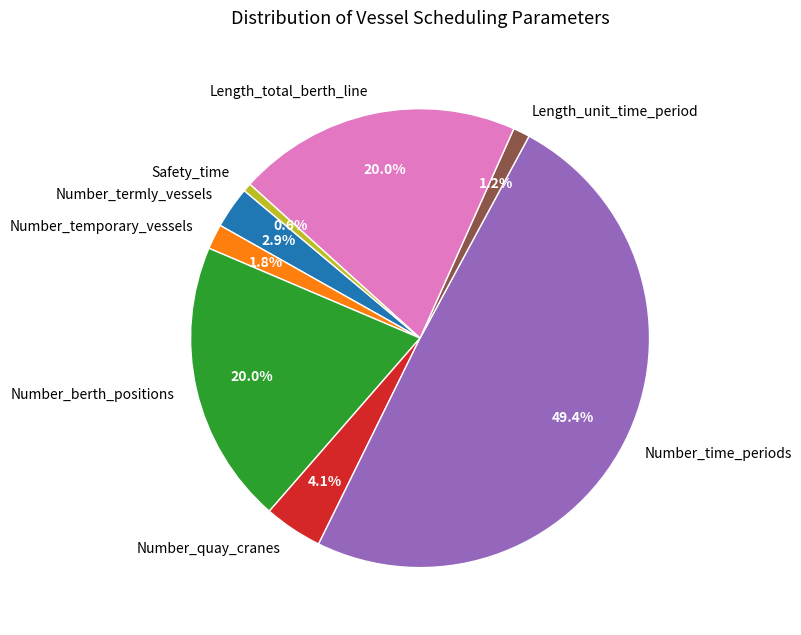

Does Number_termly_vessels represent more than half of the total?

No